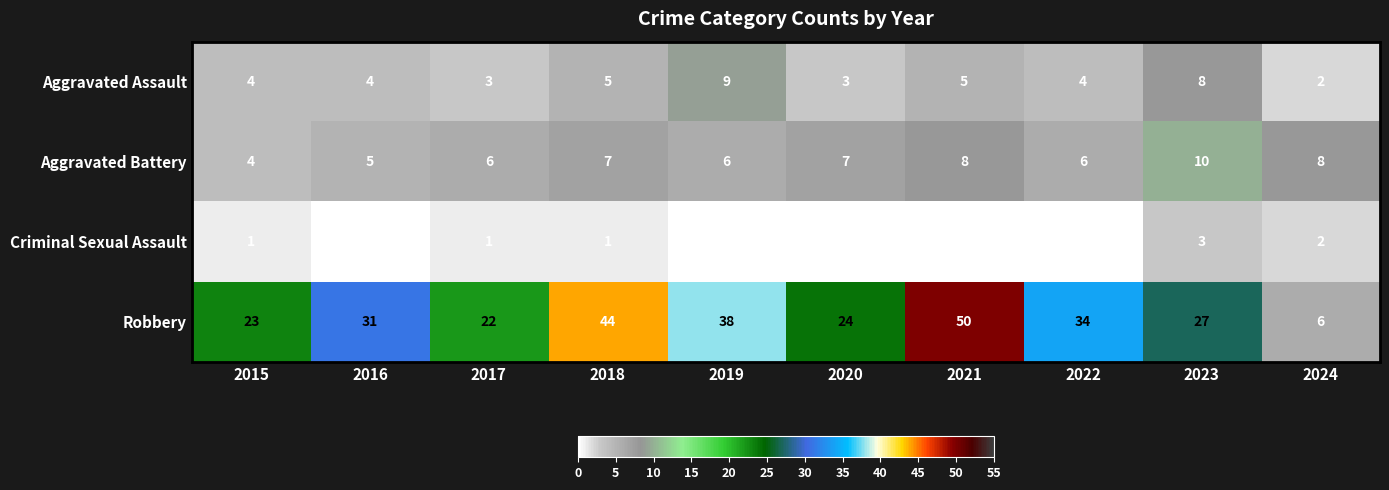

The Aggravated Battery series shows 14 at 2024. True or false?

False